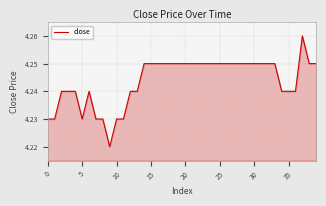

Does the chart display data point markers on the line(s)?

No